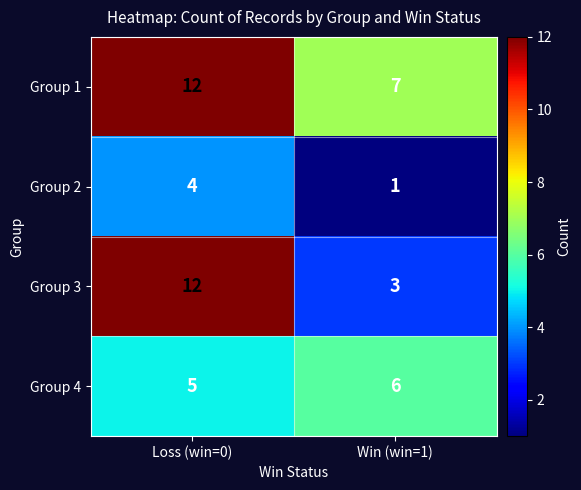

What is the spread (max minus min) of values at Win (win=1)?

6